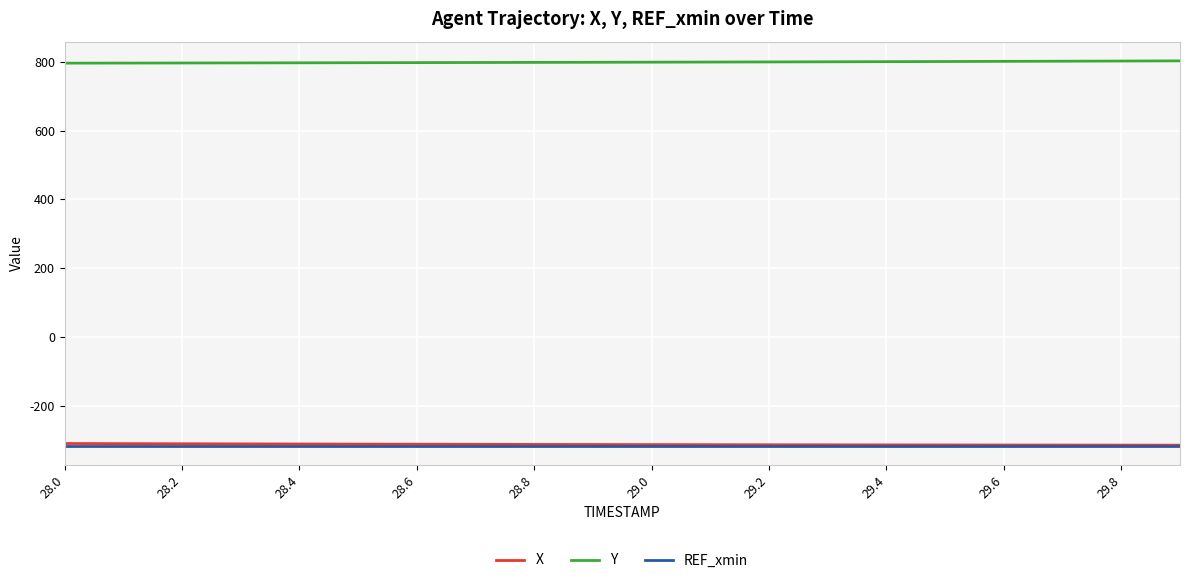

What is the maximum value for X?

-309.3